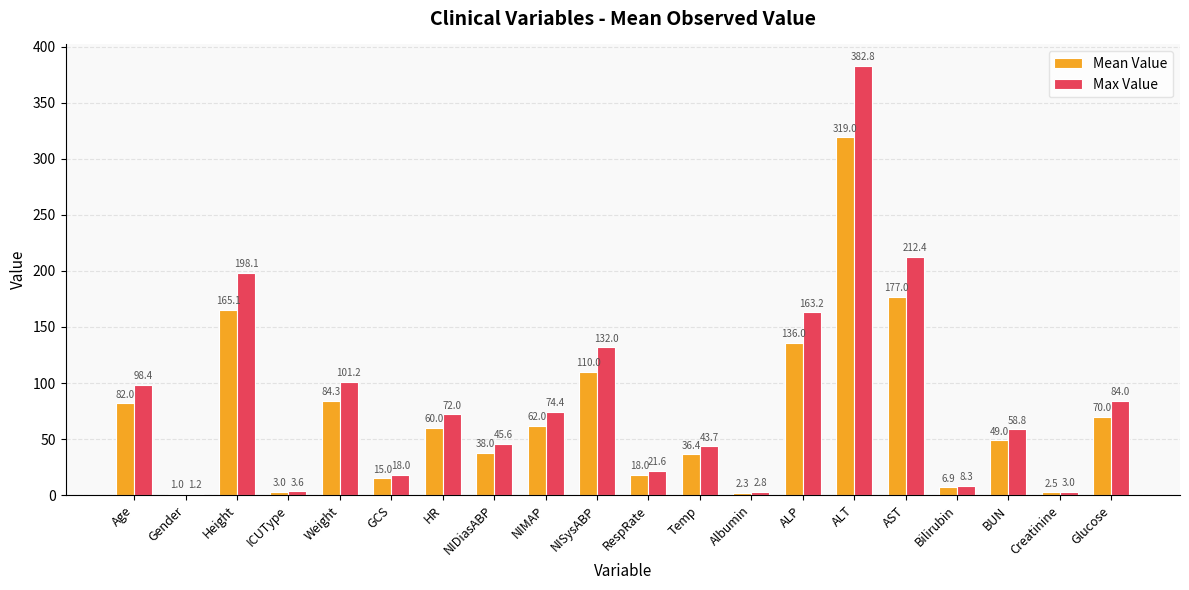

What is the sum of the Max Value values at NIMAP and Albumin?

77.2